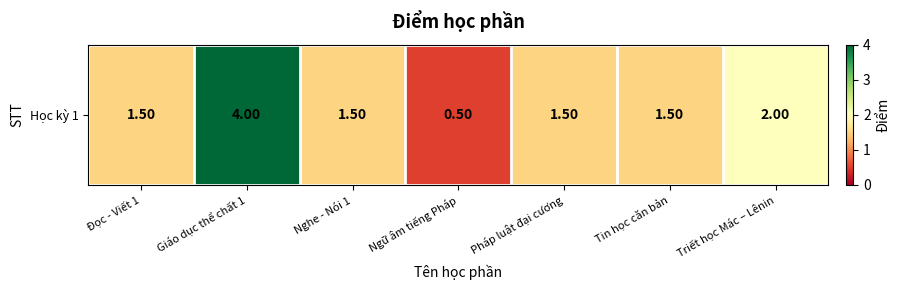

List the labels in order of value, largest first.

Giáo dục thể chất 1, Triết học Mác – Lênin, Đọc - Viết 1, Nghe - Nói 1, Pháp luật đại cương, Tin học căn bản, Ngữ âm tiếng Pháp